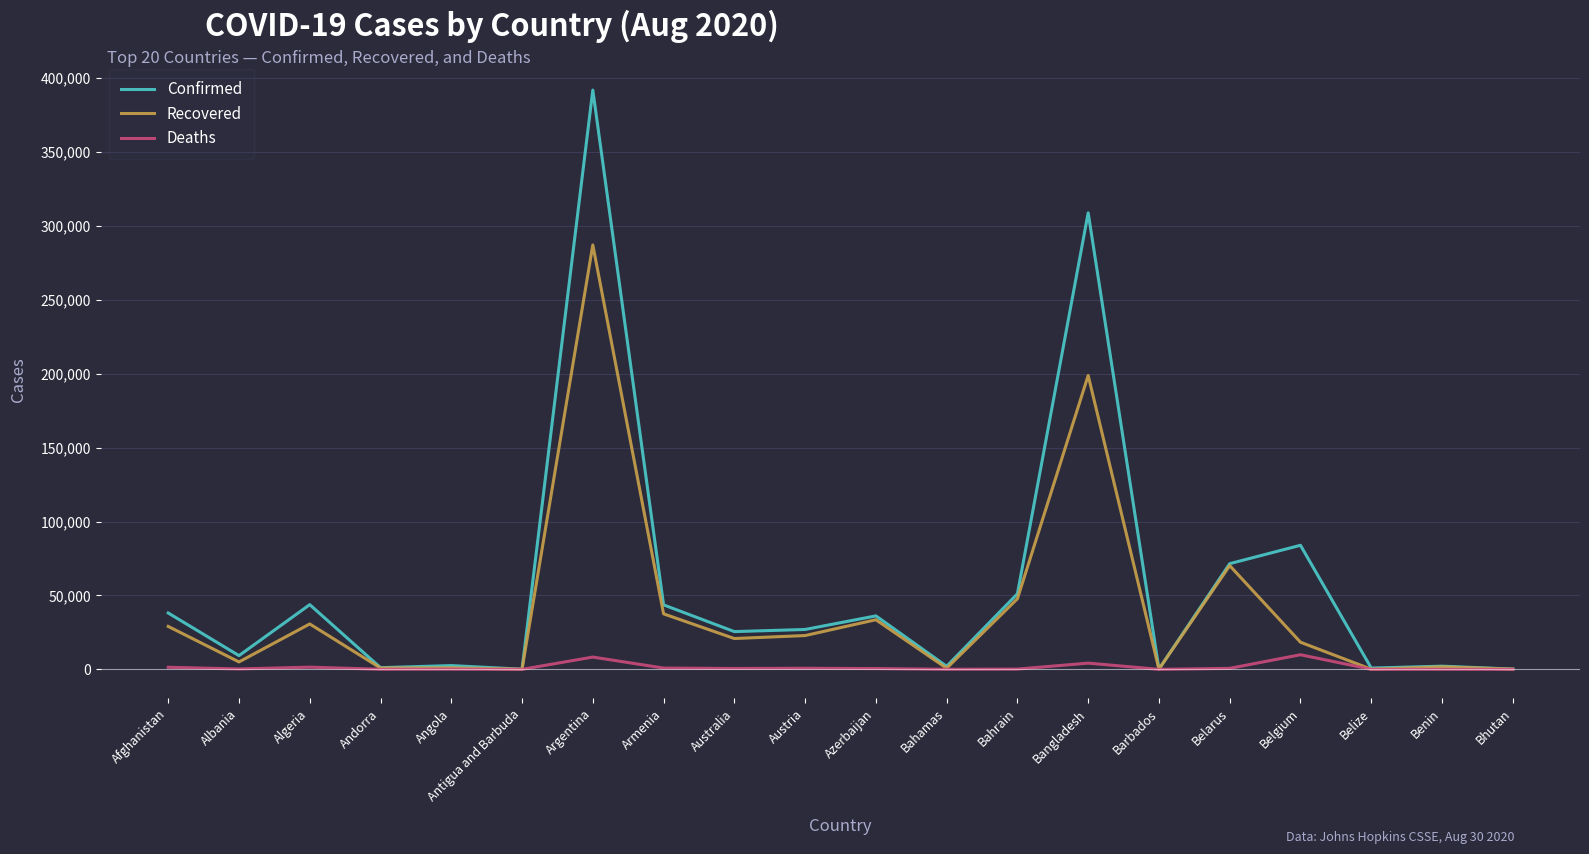

What is the total value across all series at Austria?

50584